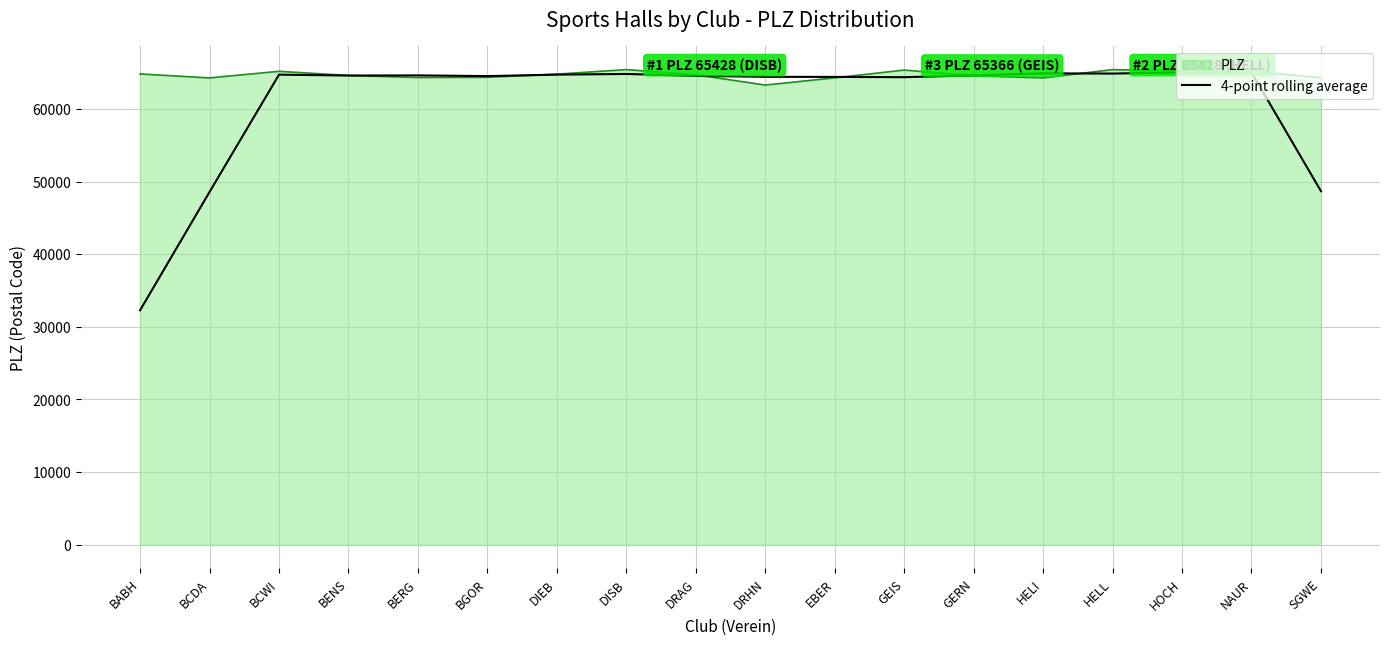

Which category has the lowest value across all series?

BABH